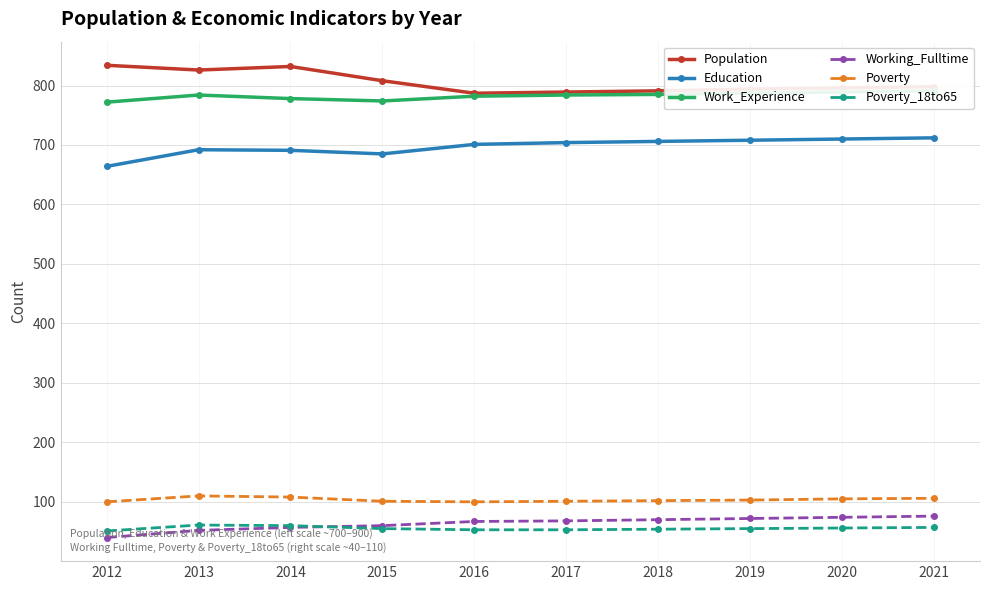

What is the difference between the highest and lowest values at 2017?

736